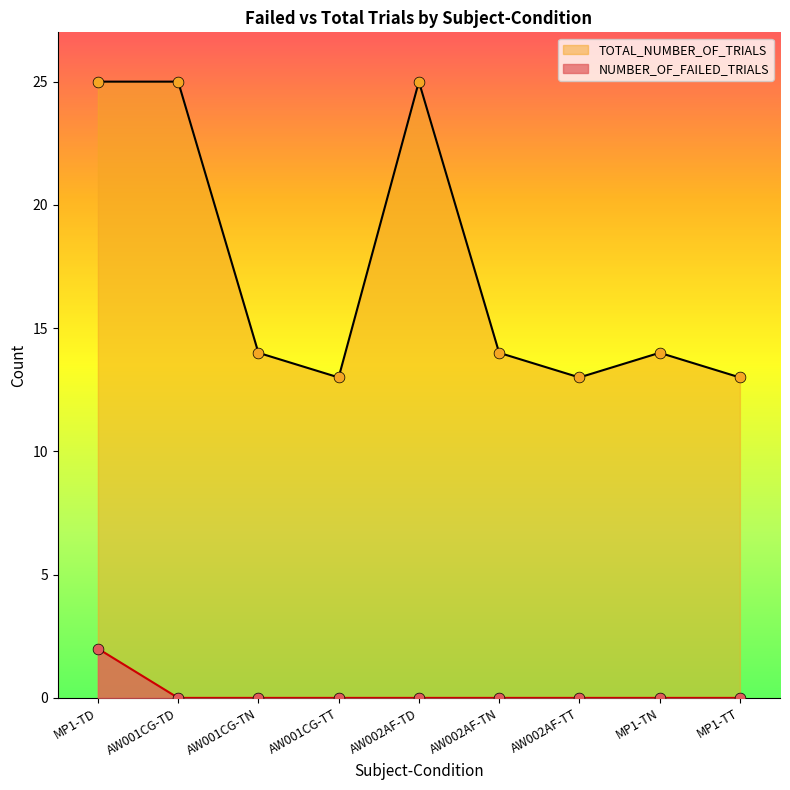

What are all the series names shown in the legend?

TOTAL_NUMBER_OF_TRIALS, NUMBER_OF_FAILED_TRIALS